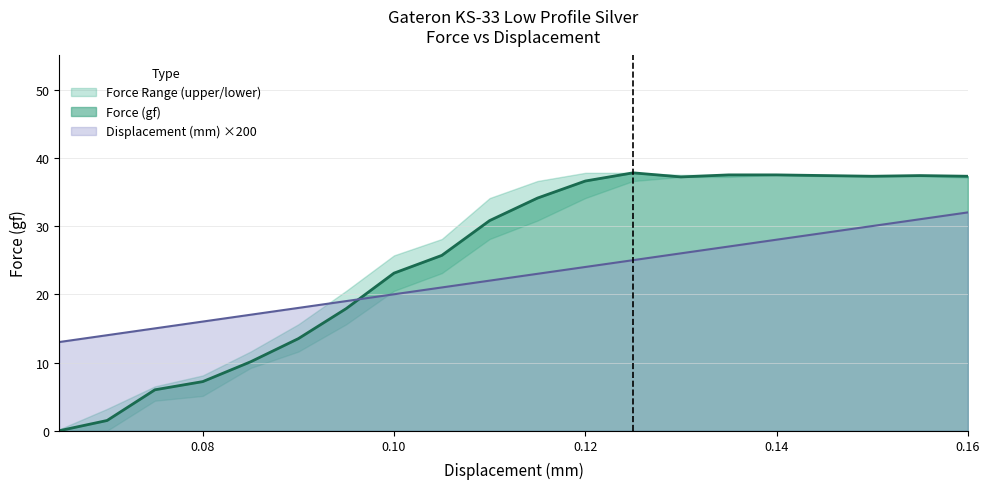

Where is Force (gf) nearest to the value 18?

0.095